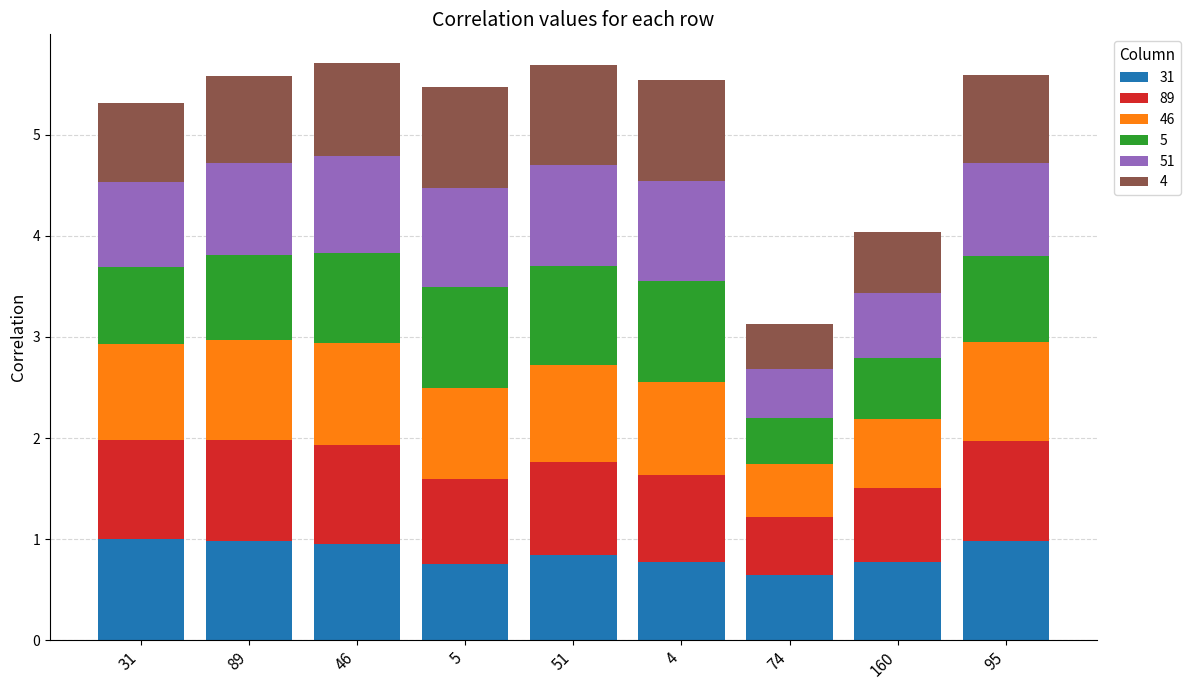

What are all the series names shown in the legend?

31, 89, 46, 5, 51, 4